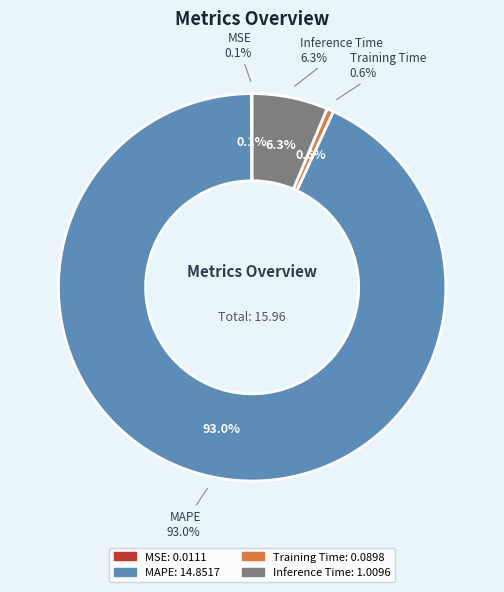

Rank the categories by value from lowest to highest.

MSE, Training Time, Inference Time, MAPE